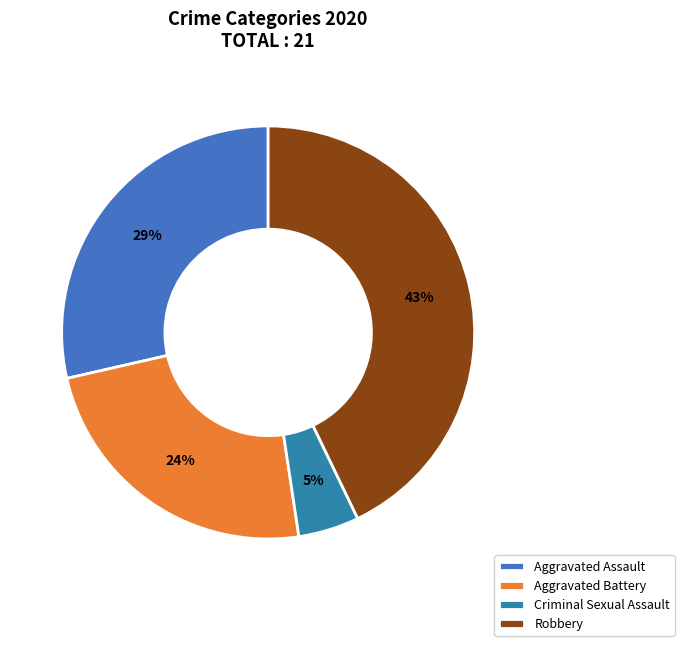

True or false: Aggravated Assault accounts for 35% of the total.

False